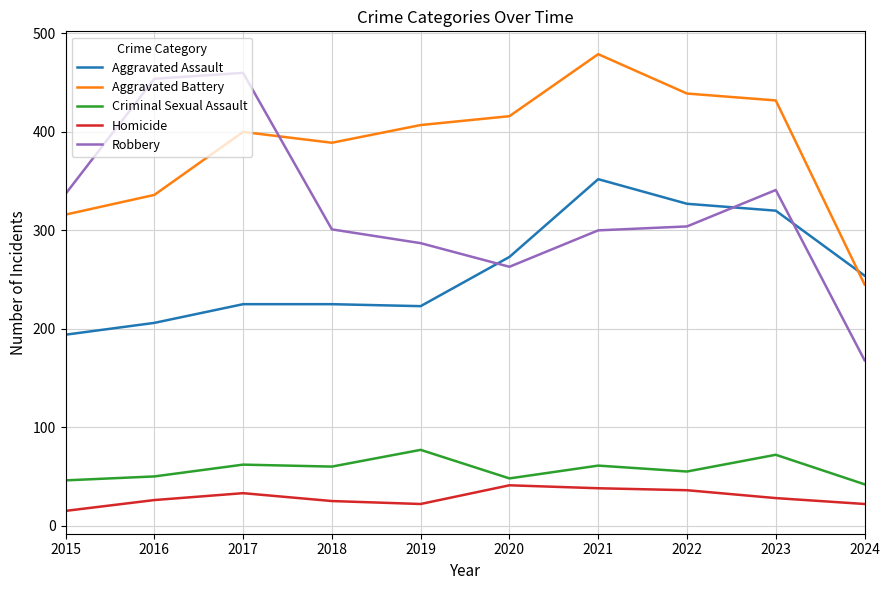

How many lines are shown in the chart?

5